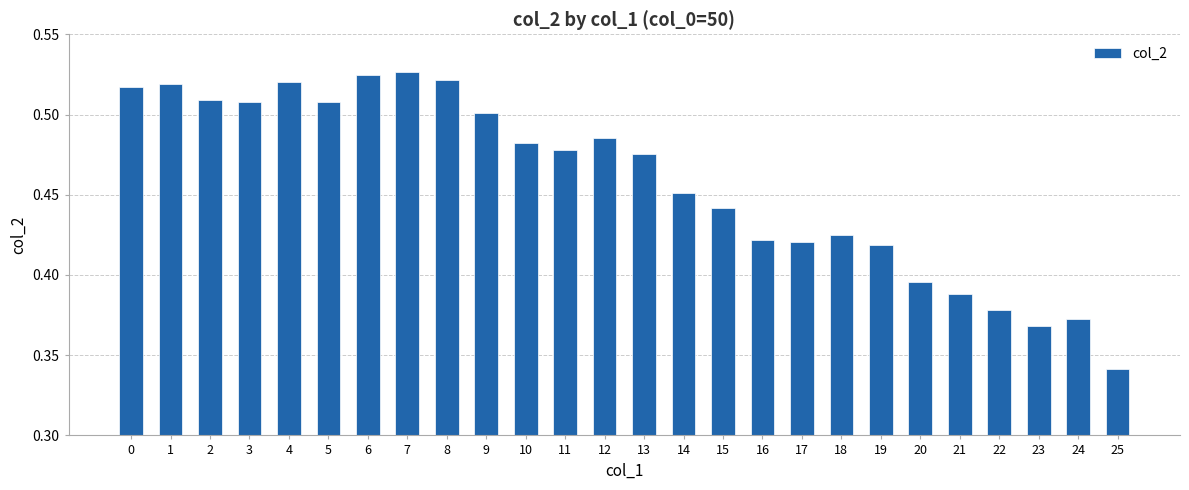

The value at 6 is 0.9. True or false?

False